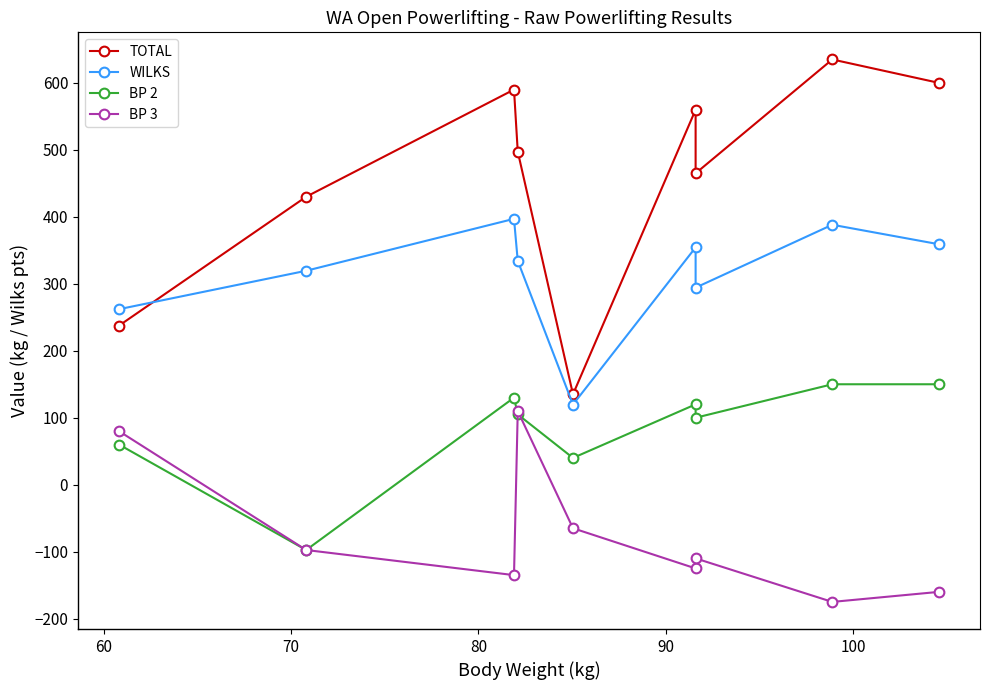

Does the chart have visible grid lines?

No